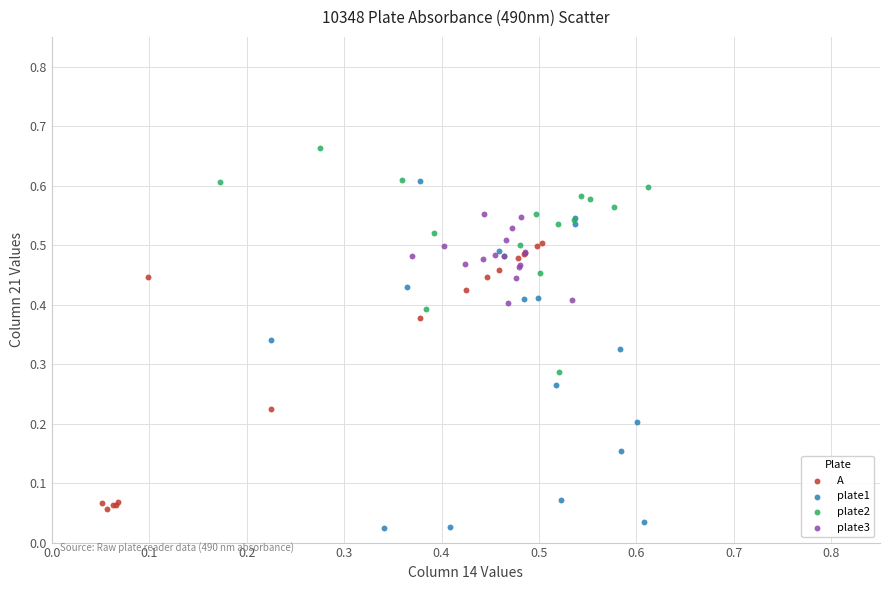

Which series has the largest Y range (max minus min)?

plate1